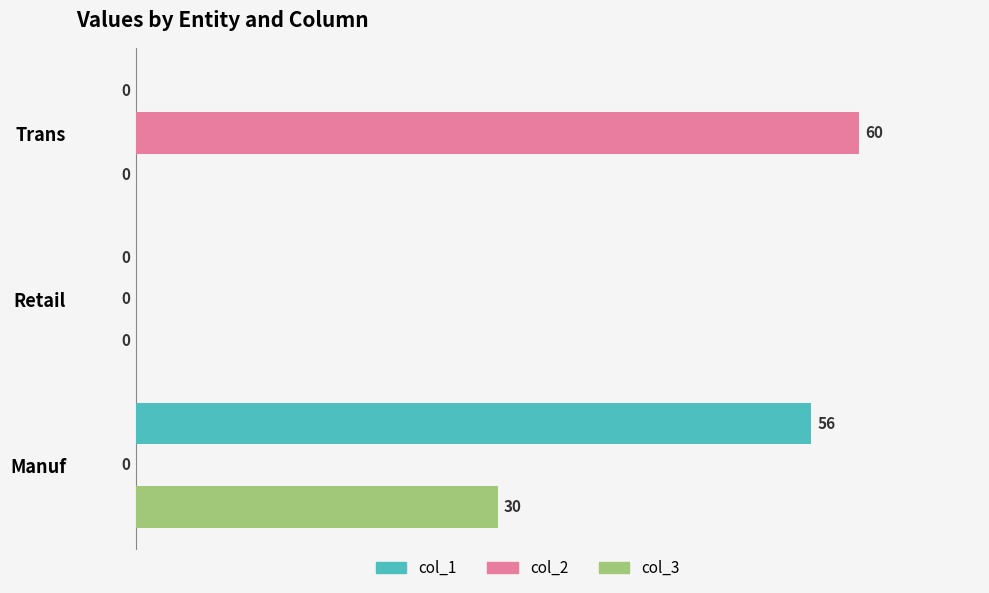

Between Manuf and Trans, which series saw the biggest shift?

col_2